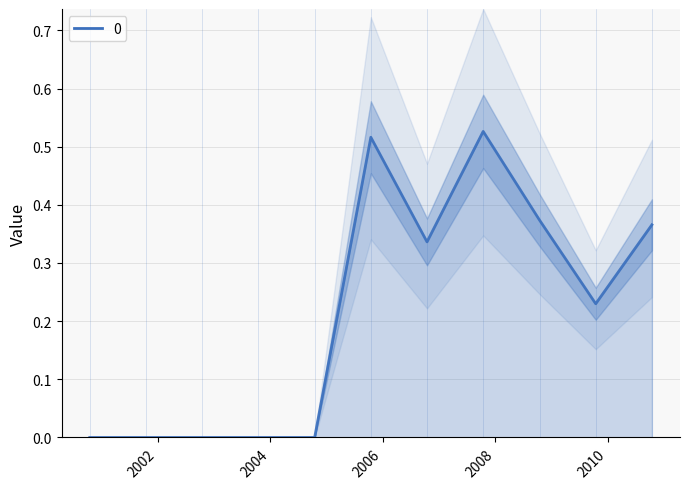

What is the maximum value shown in the chart?

0.5